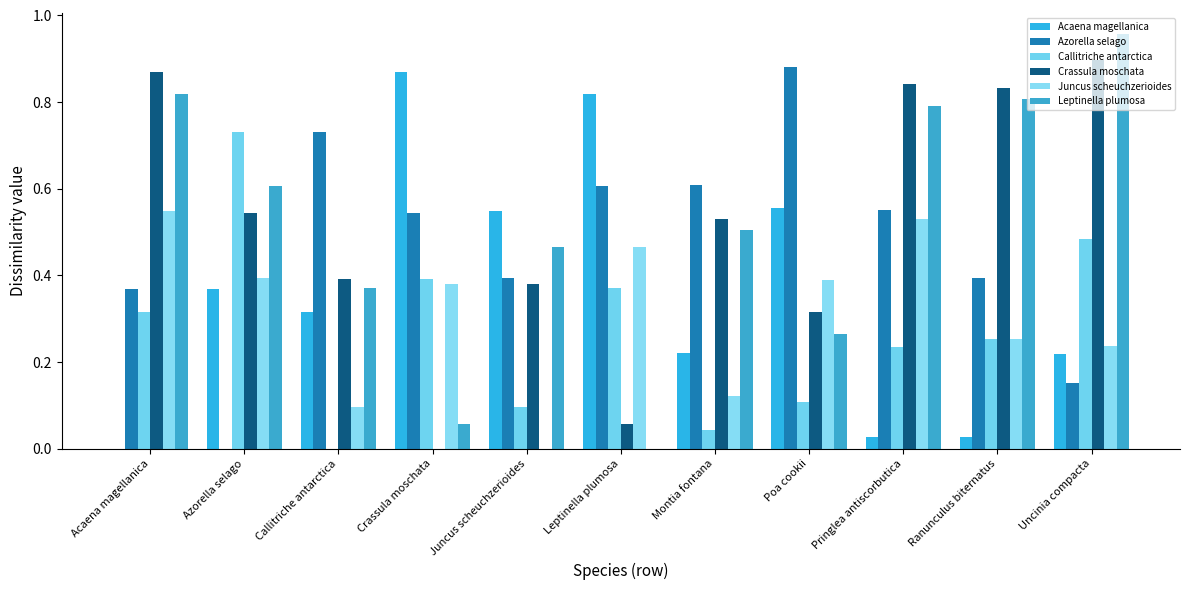

Is it true that Leptinella plumosa equals 0.1 at Crassula moschata?

True